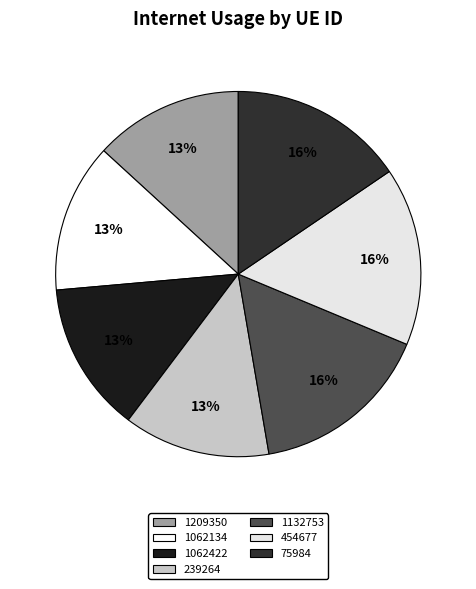

How many segments does this pie chart have?

7